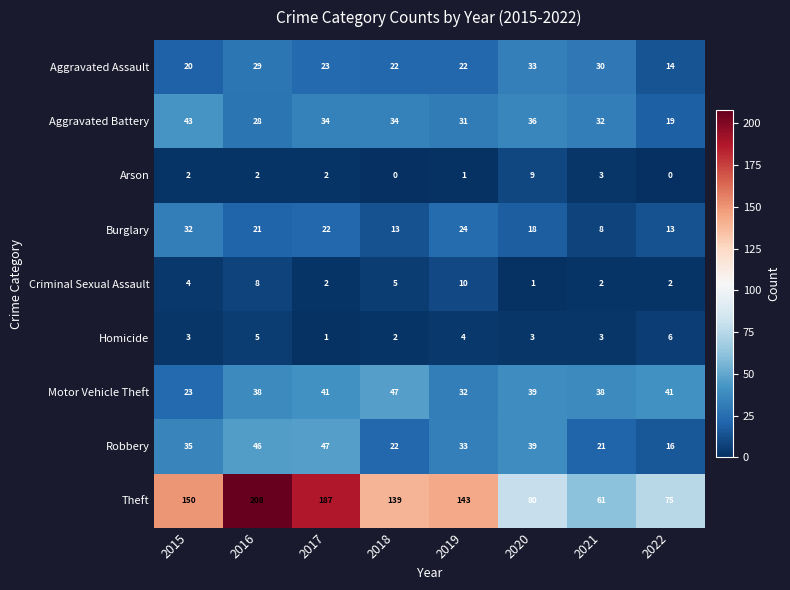

Count the number of data series in this chart.

9